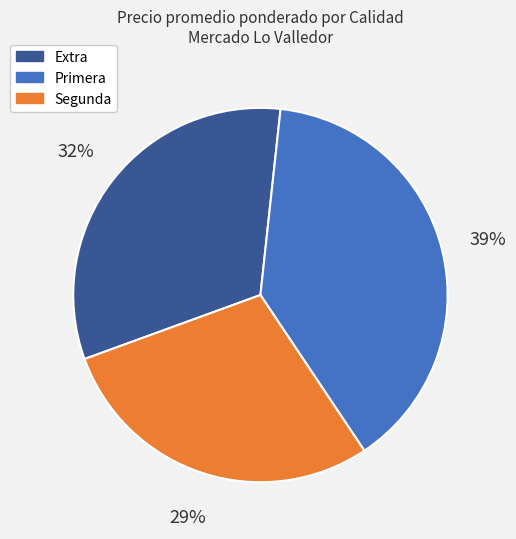

Rank the categories by value from highest to lowest.

Primera, Extra, Segunda